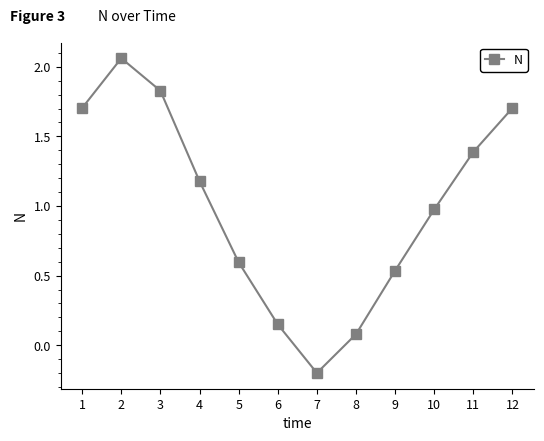

What is the value of the 10th point from the left?

1.0